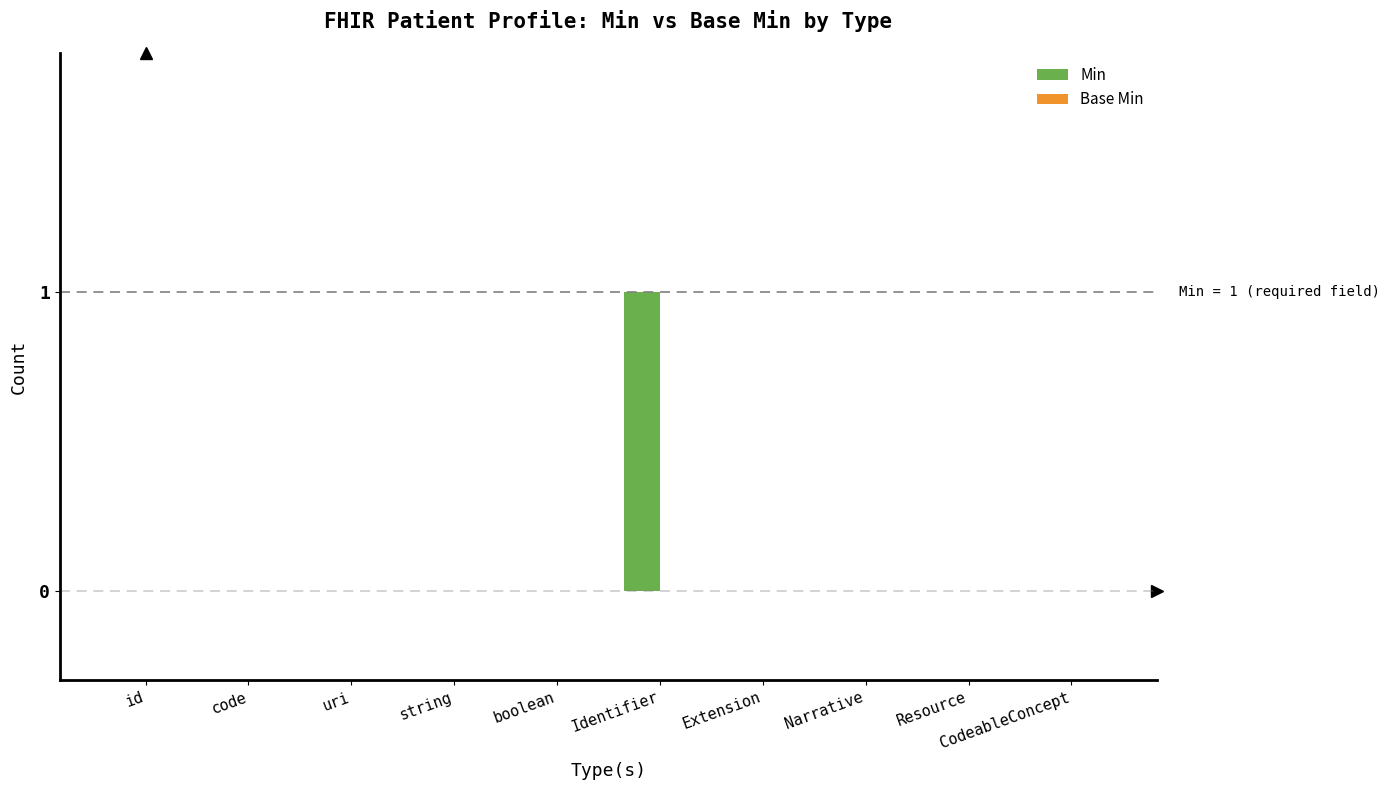

How many categories are shown in the chart?

10